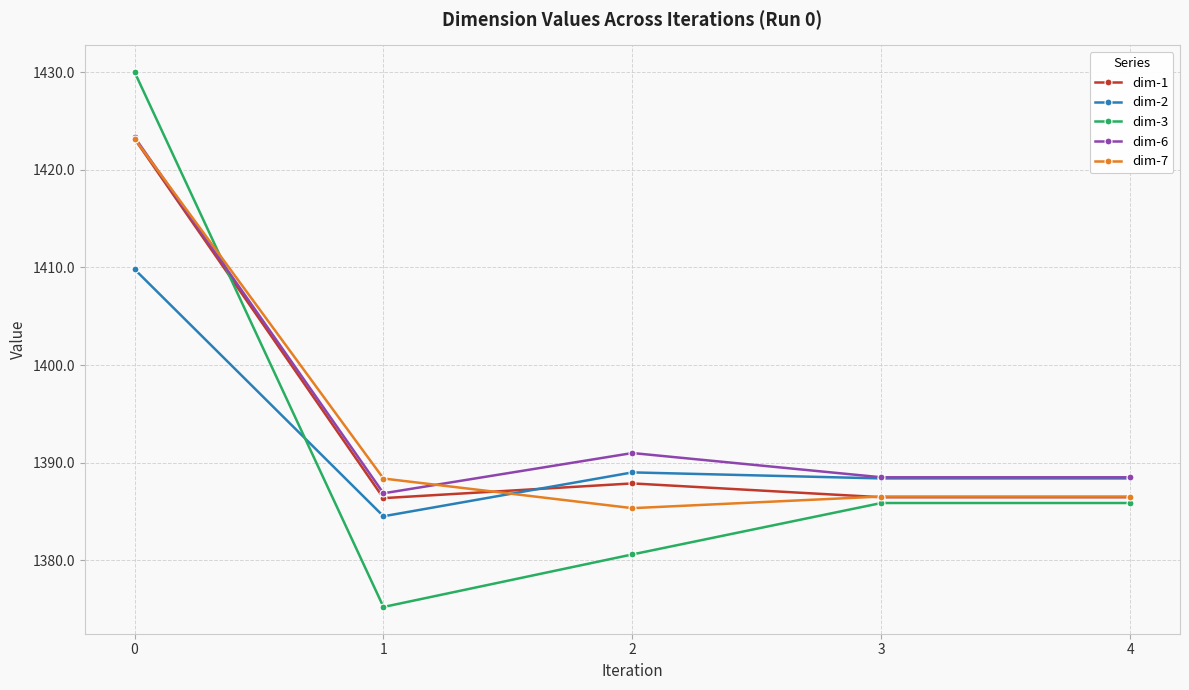

Between which two adjacent categories do dim-2 and dim-3 first intersect?

0 and 1